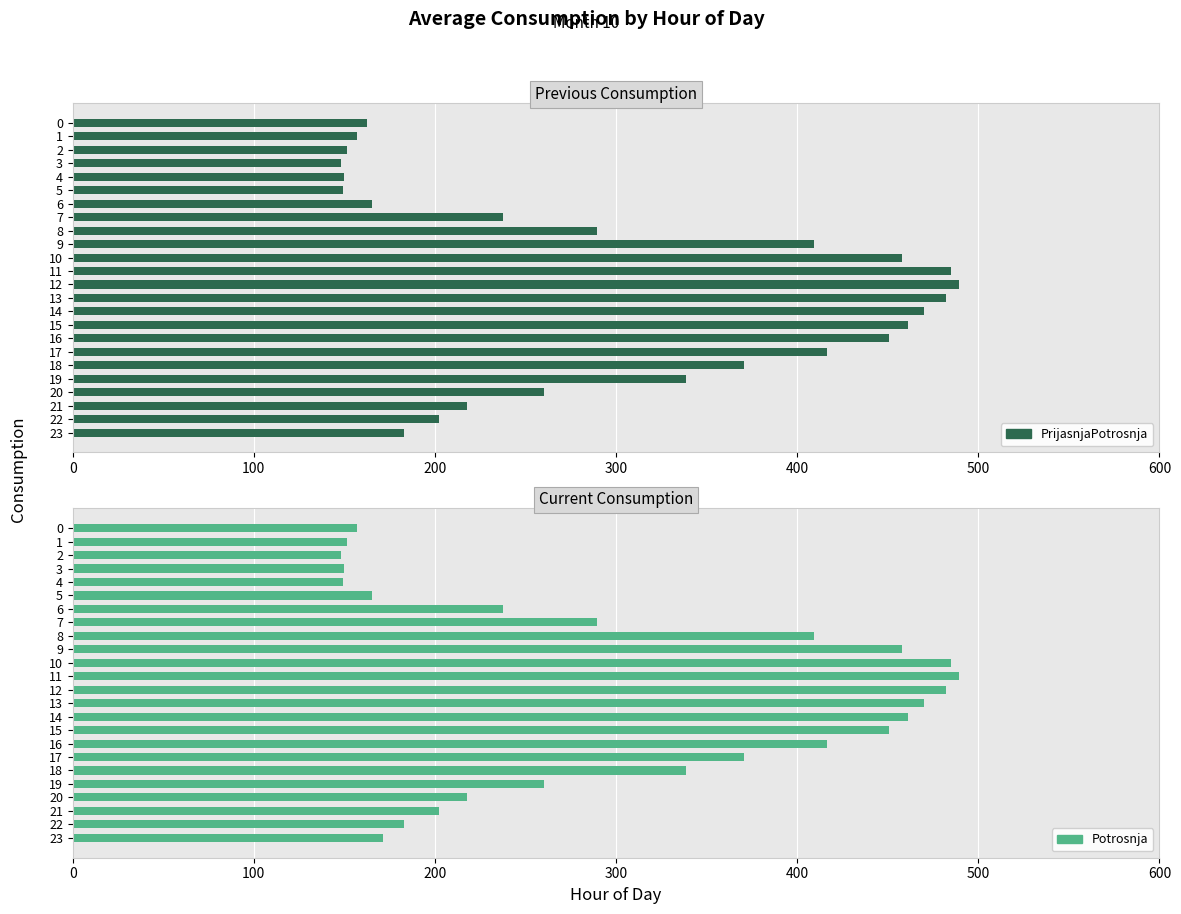

What is the highest value of the PrijasnjaPotrosnja series?

489.4